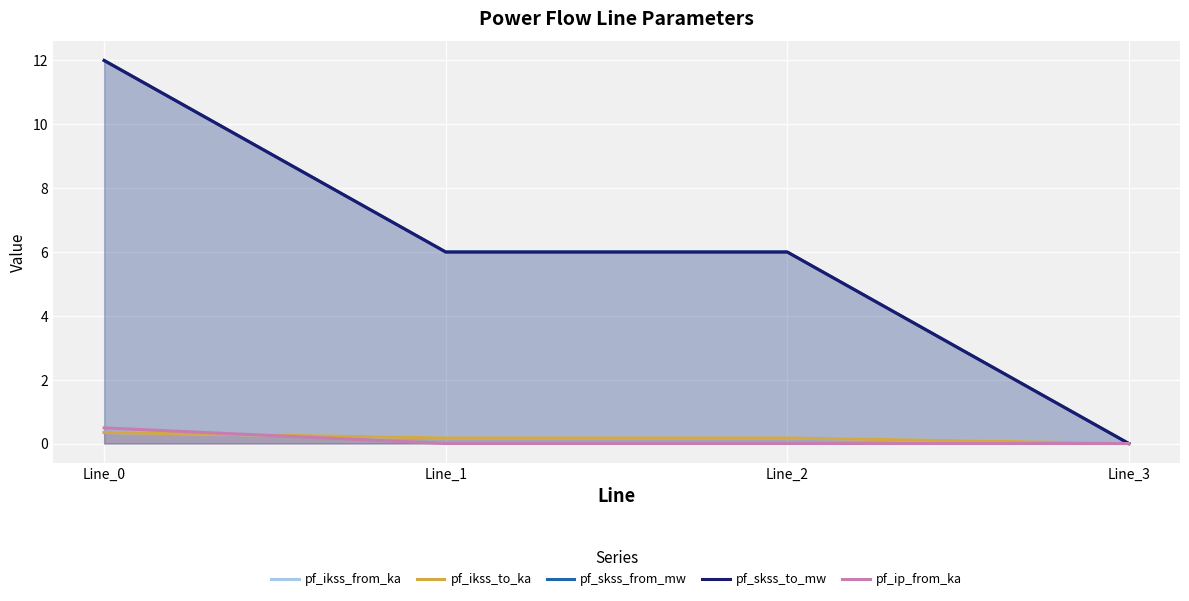

How many pf_ikss_from_ka values are between 0 and 1?

4